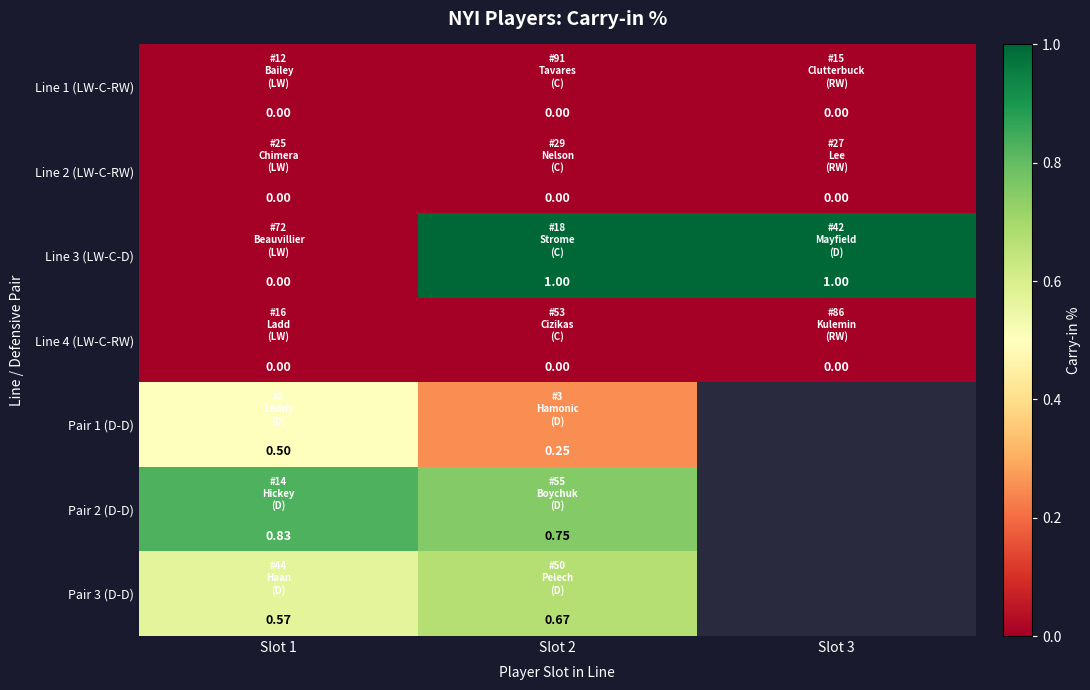

What is the spread (max minus min) of values at Slot 2?

1.0